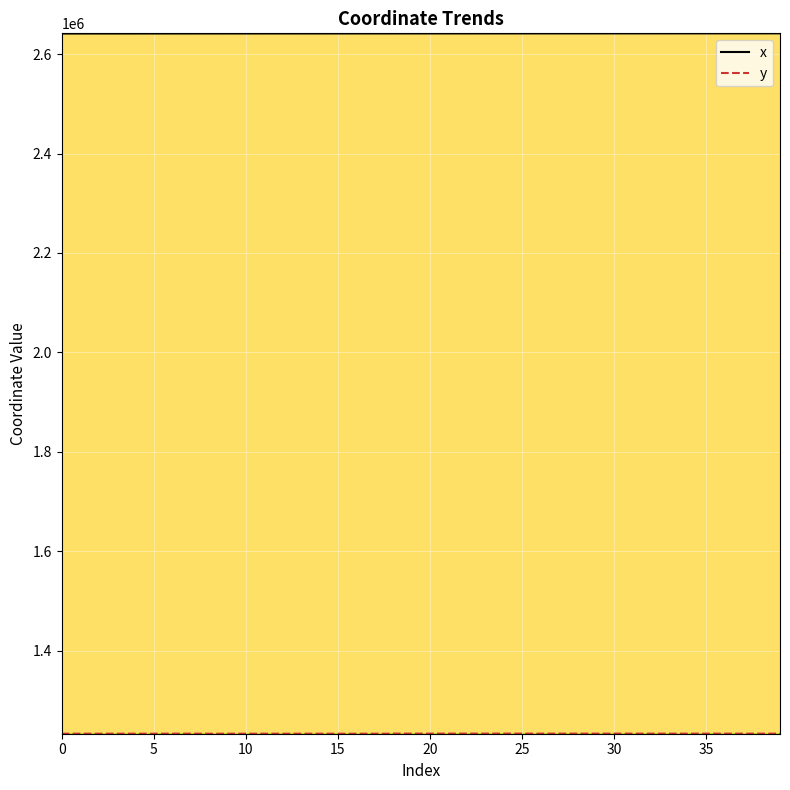

What is the maximum value shown in the chart?

2641700.3